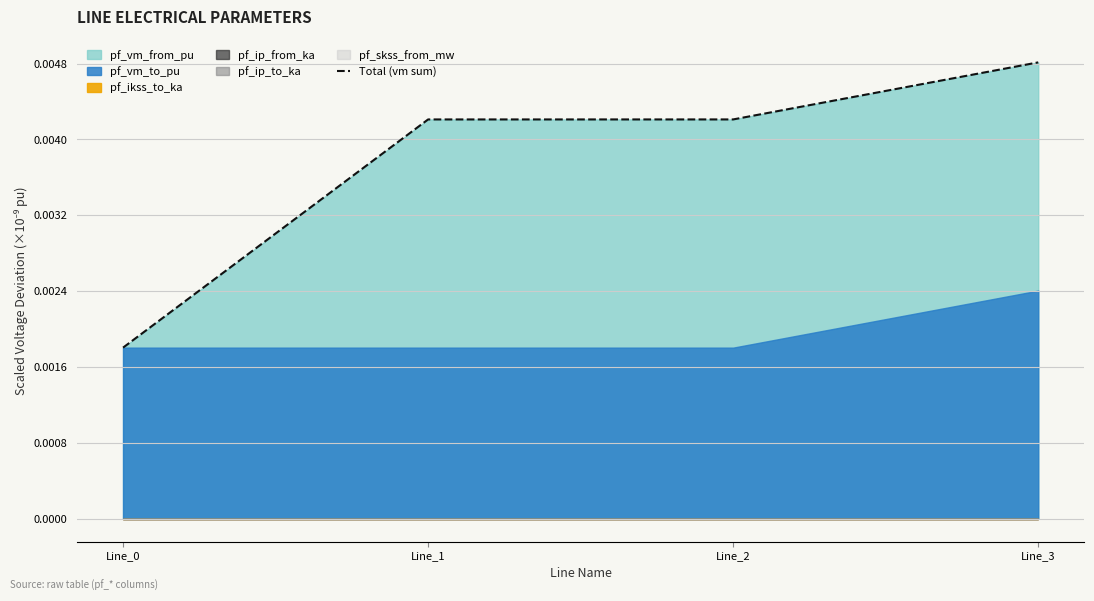

Is it true that the value at Line_1 is 0.0?

True